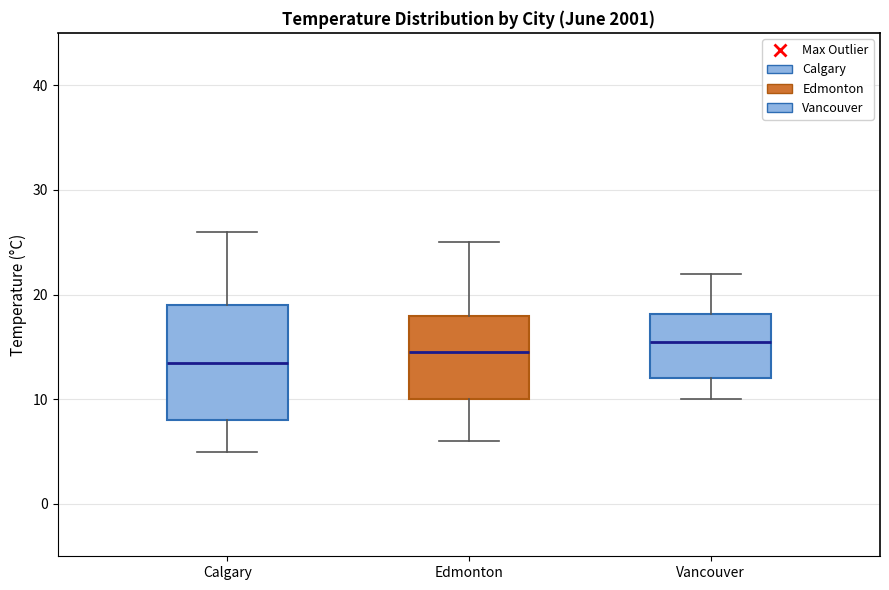

Which box has the highest median line?

Vancouver